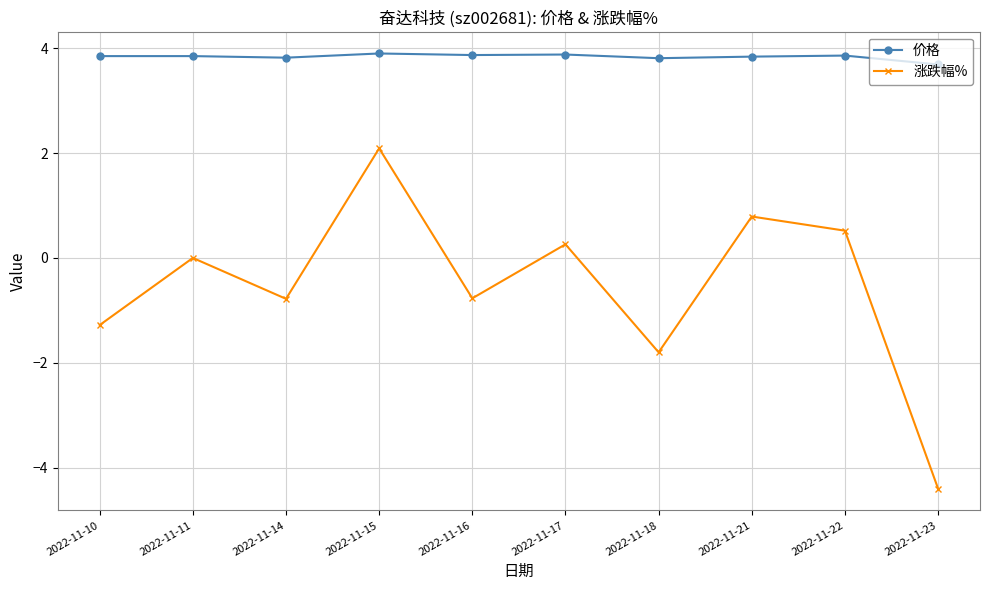

Rank the series at 2022-11-10 from lowest to highest value.

涨跌幅%, 价格